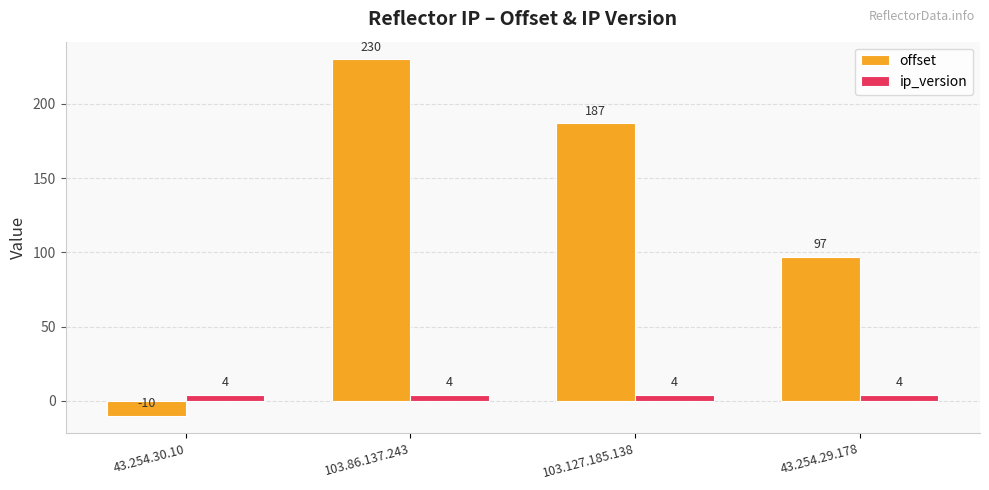

What is the value of the offset bar at the 4th from the left?

97